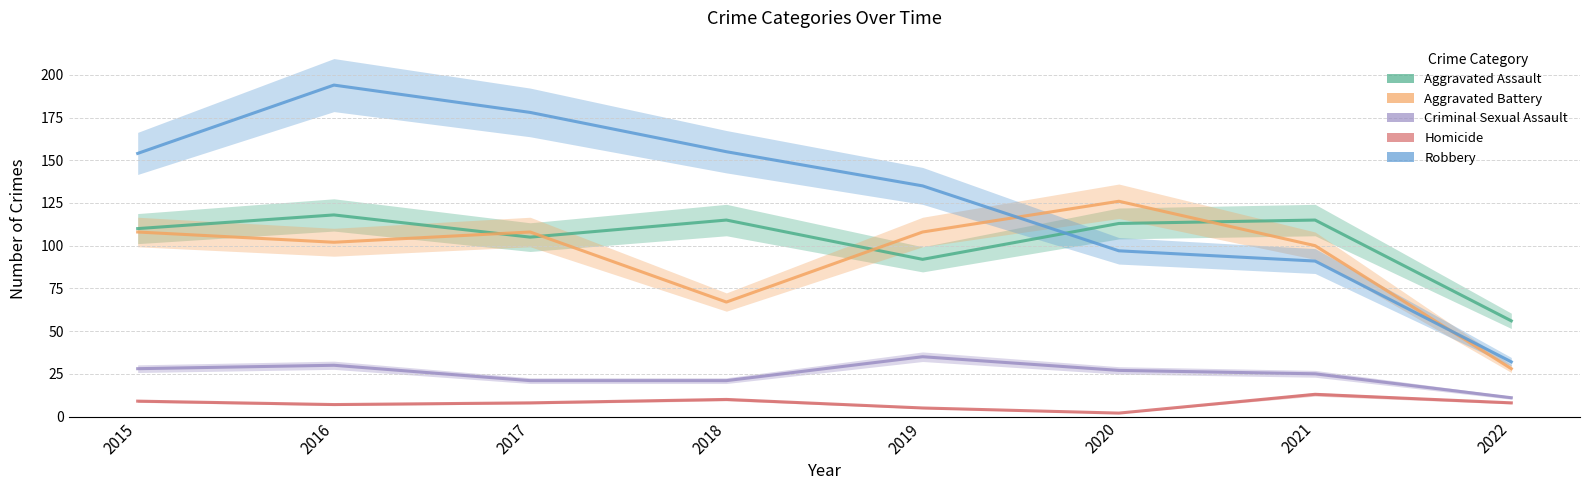

True or false: Homicide and Robbery cross at least once.

False